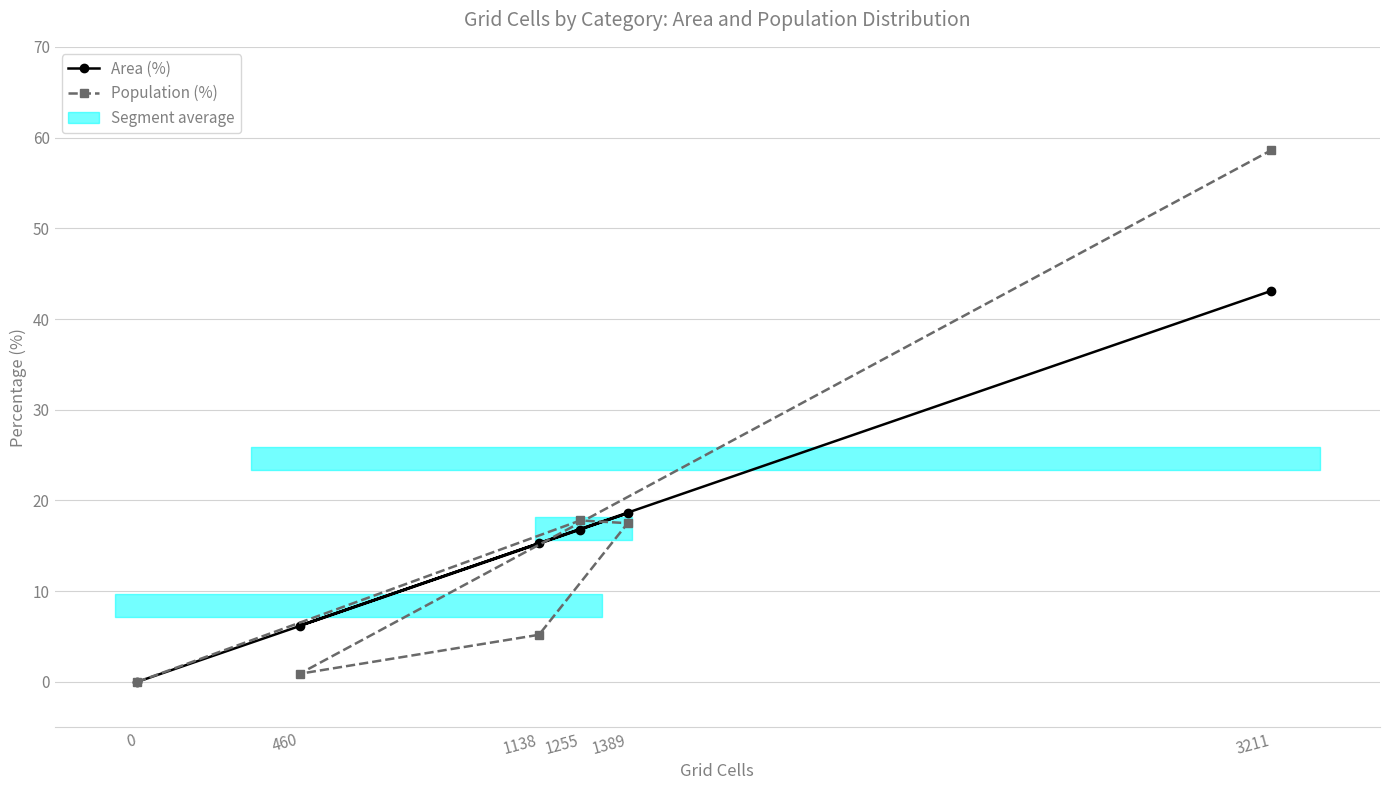

Between 3211 and 1389, which is larger?

3211